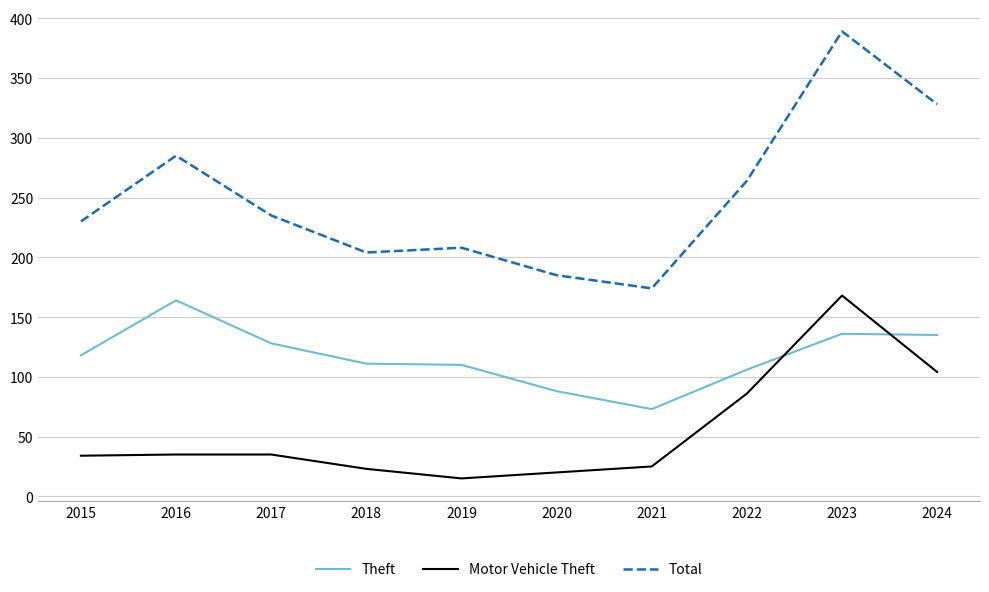

True or false: Theft has a value of 118 at 2015.

True